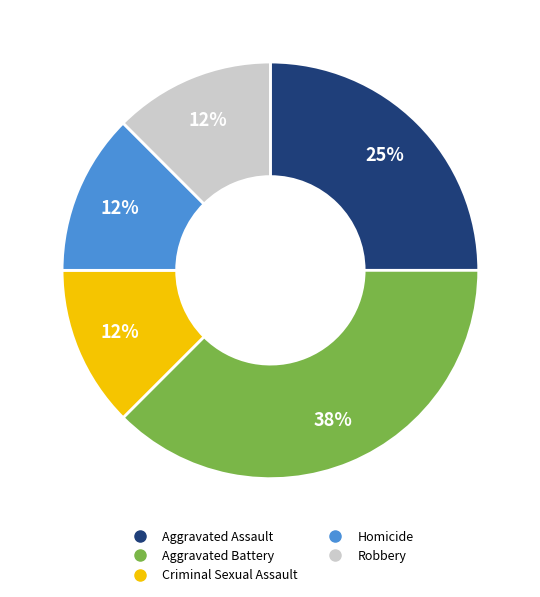

How many slices are in this pie chart?

5